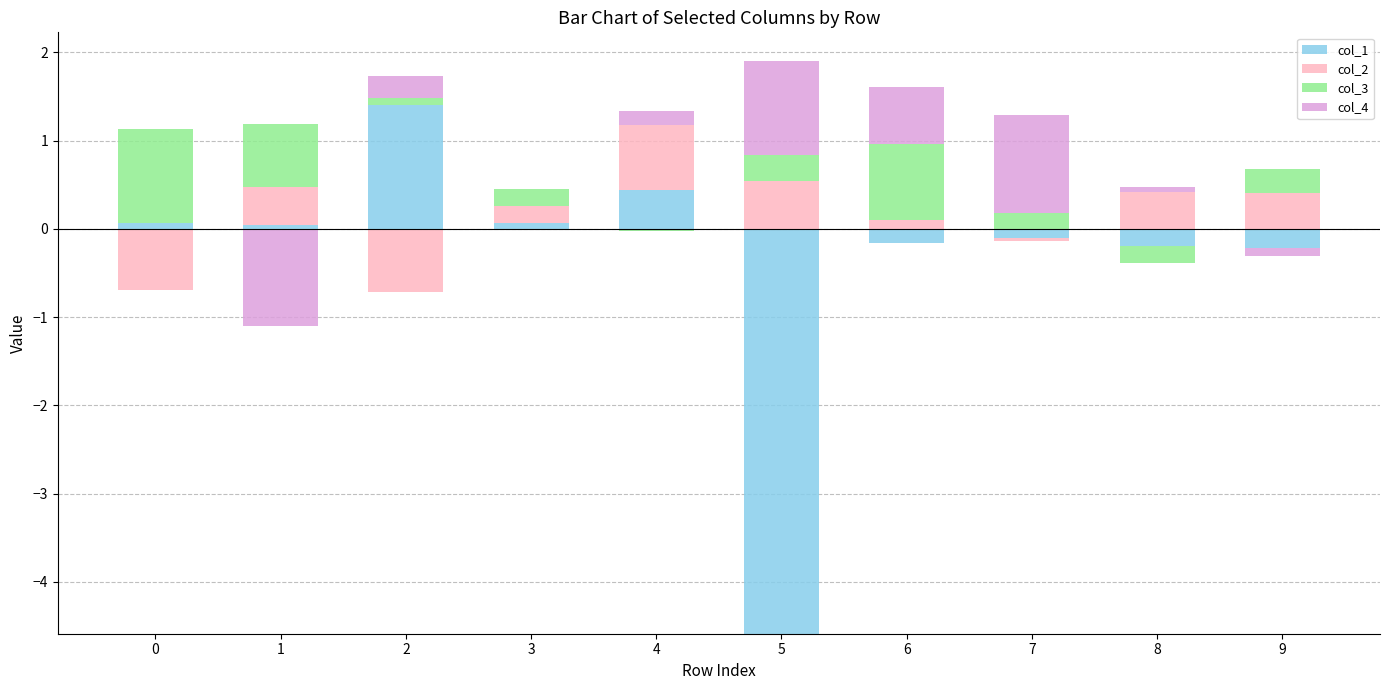

How many values in col_3 are above zero?

8